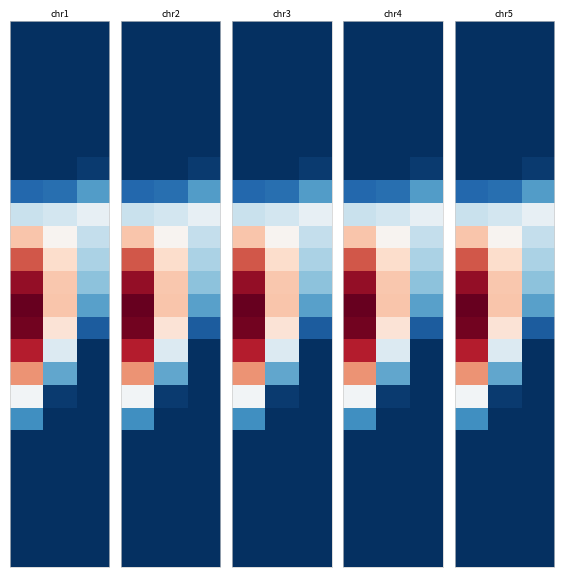

Count the number of data series in this chart.

24